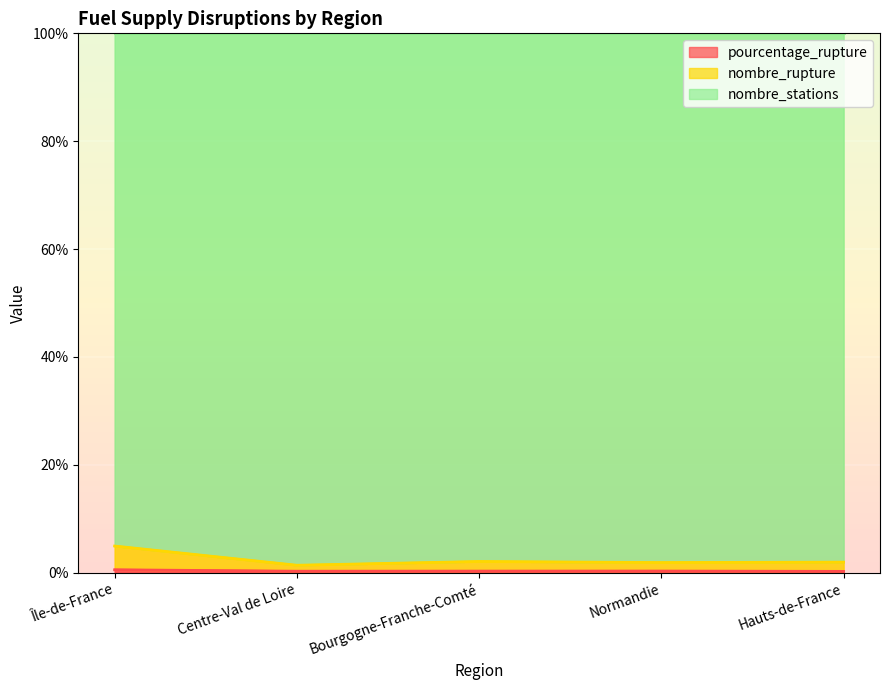

What is the difference between the second highest and minimum values in the nombre_rupture series?

0.7